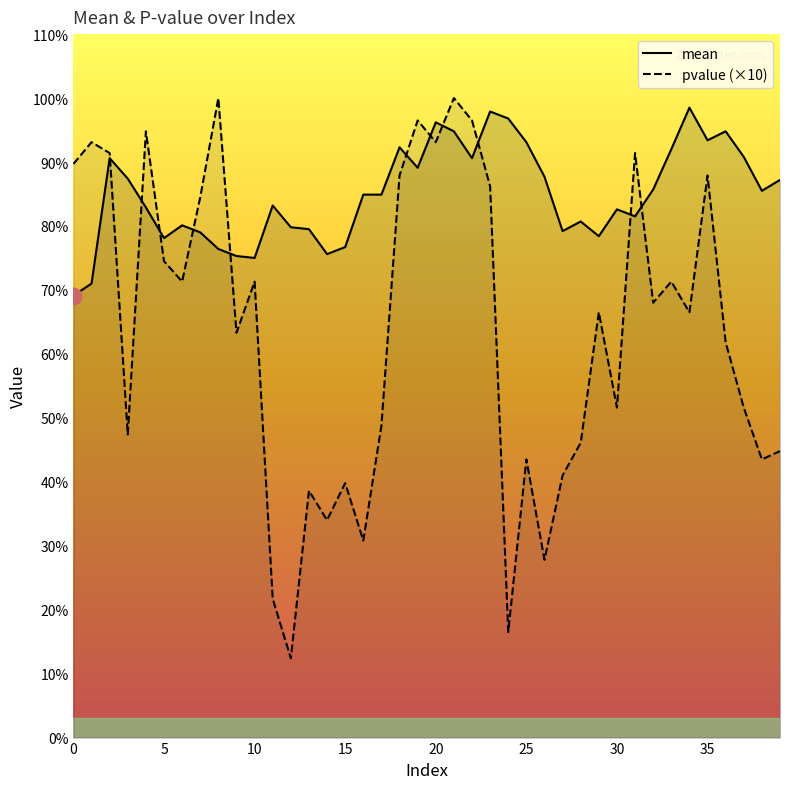

What is the total value across all series at 32?

15.4